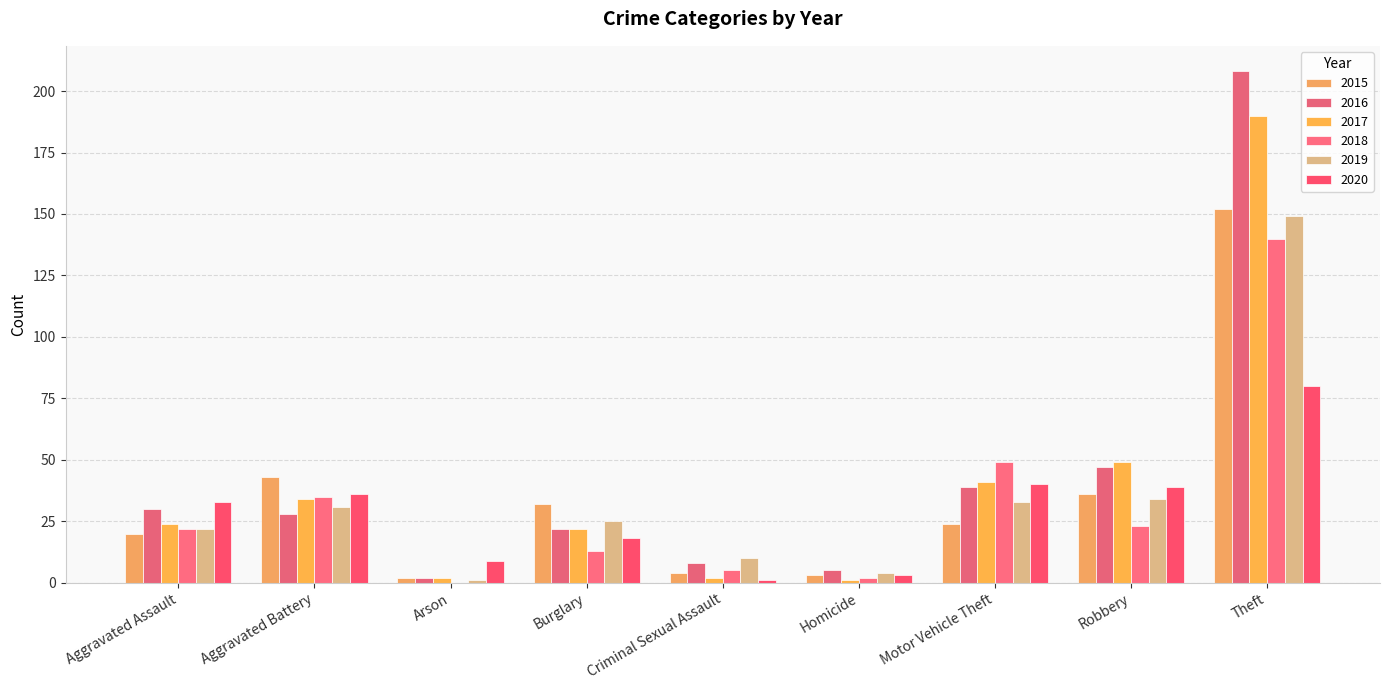

What is the value of the 2015 bar at the 3rd from the left?

2